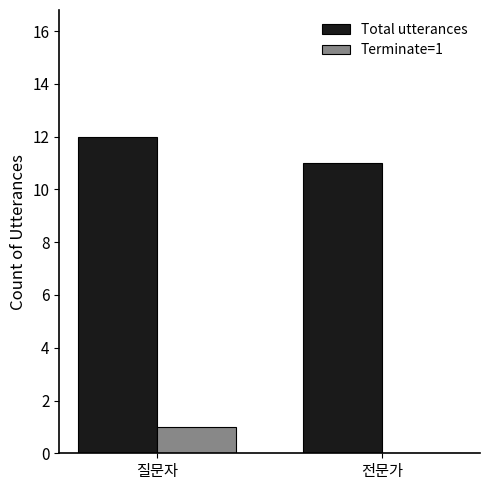

What is the sum of all Total utterances values?

23